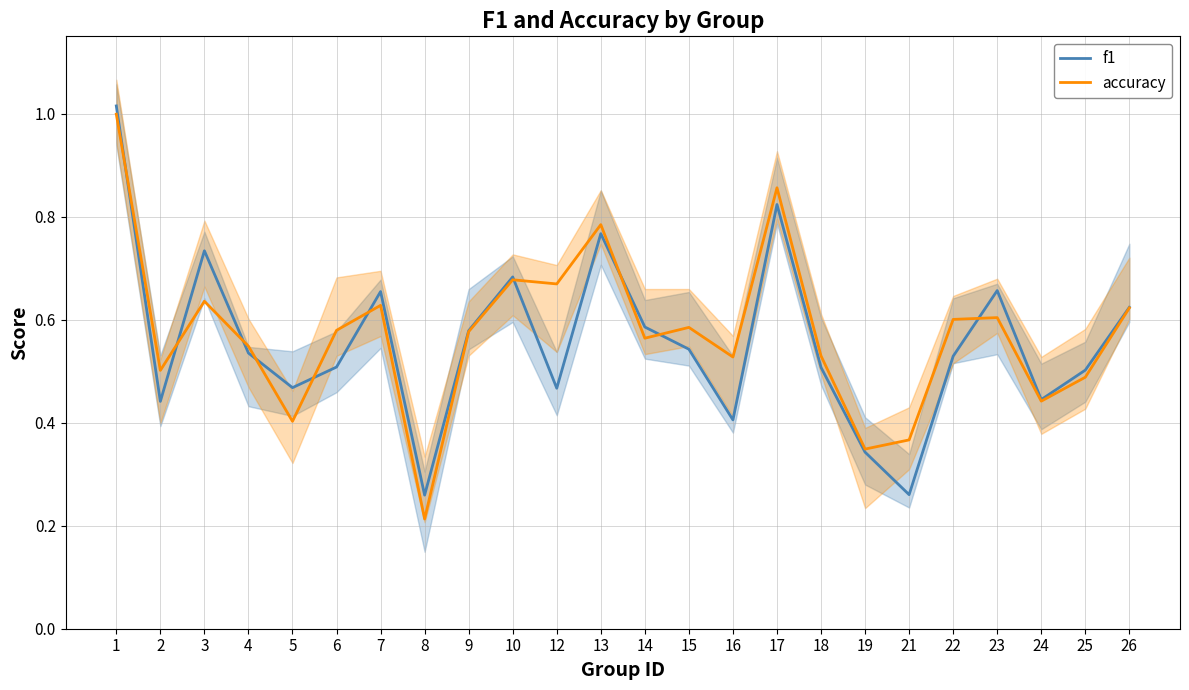

Rank the series by their average value, from highest to lowest.

accuracy, f1